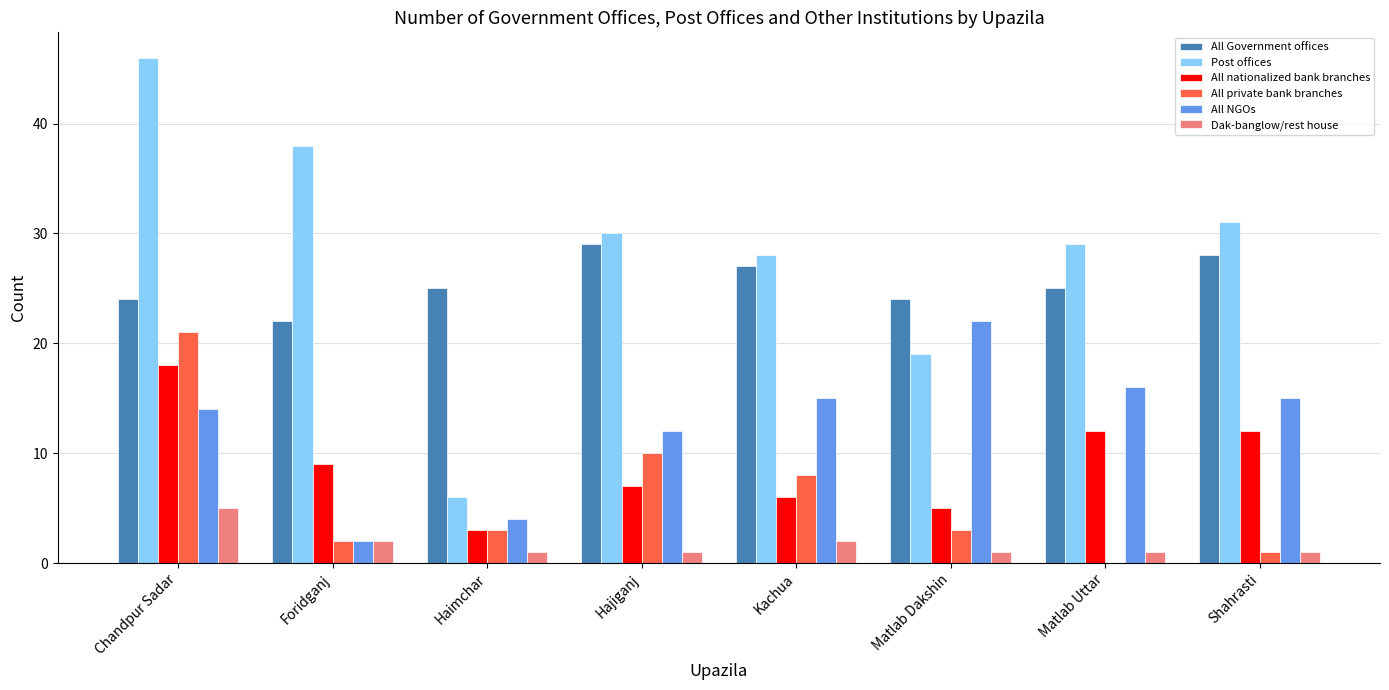

Reading left to right, what are all the values shown in this chart?

All Government offices: 24	22	25	29	27	24	25	28
Post offices: 46	38	6	30	28	19	29	31
All nationalized bank branches: 18	9	3	7	6	5	12	12
All private bank branches: 21	2	3	10	8	3	0	1
All NGOs: 14	2	4	12	15	22	16	15
Dak-banglow/rest house: 5	2	1	1	2	1	1	1